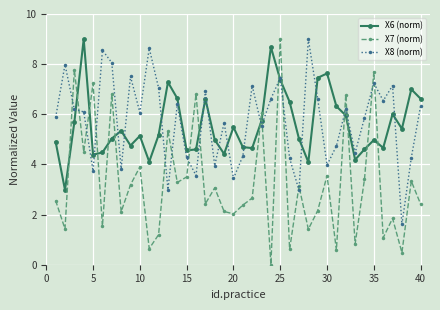

Which series has the widest spread of values?

X7 (norm)